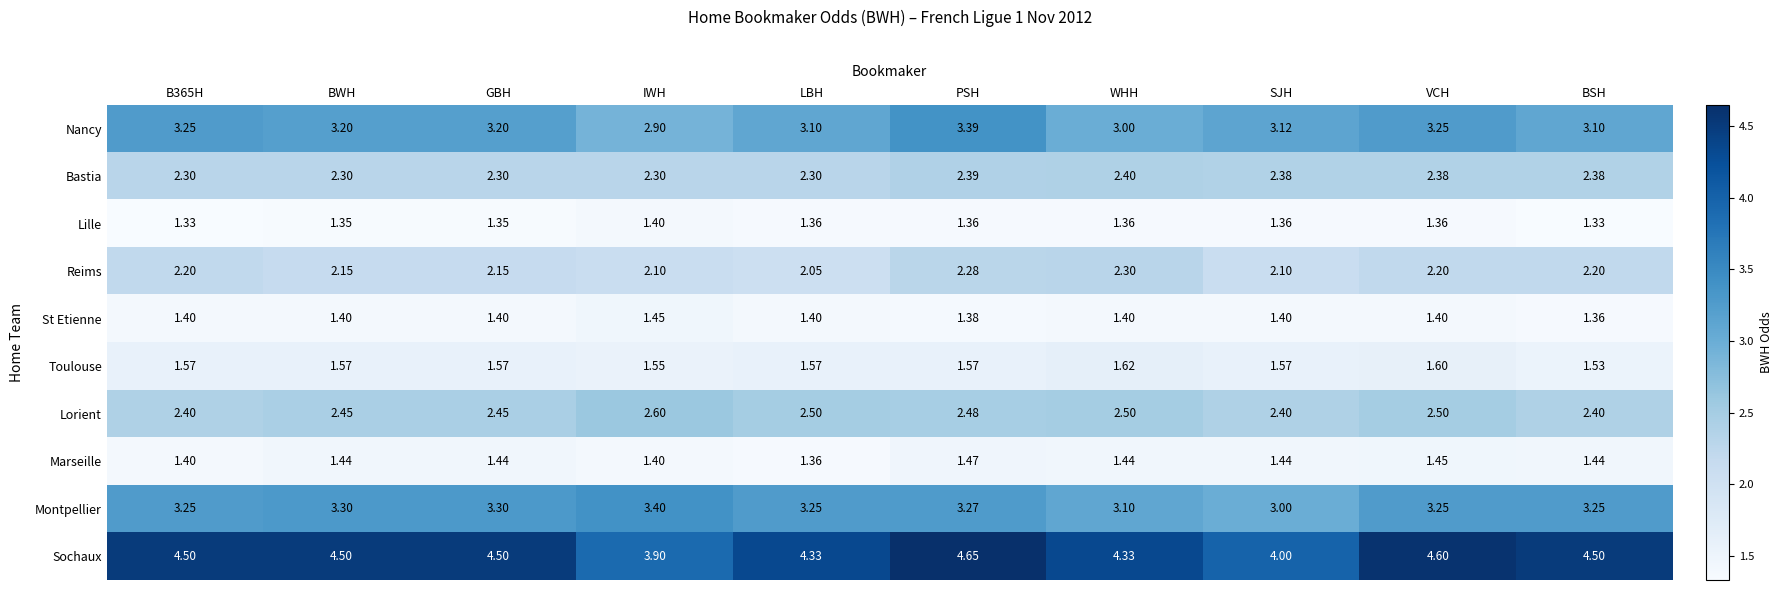

List the series in order of their peak value, highest first.

Sochaux, Montpellier, Nancy, Lorient, Bastia, Reims, Toulouse, Marseille, St Etienne, Lille